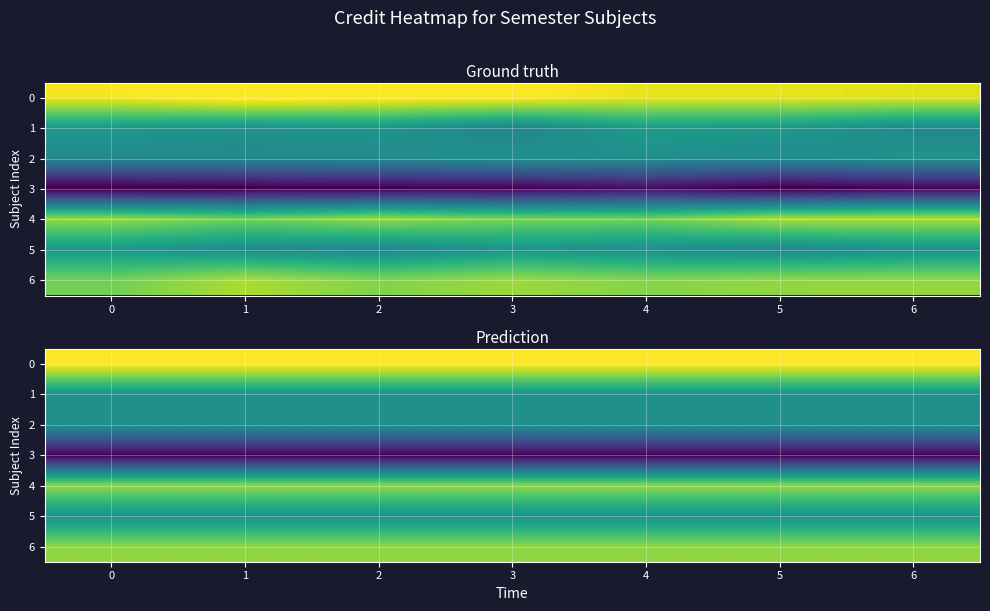

The value of row_2 at 6 is 8. True or false?

False